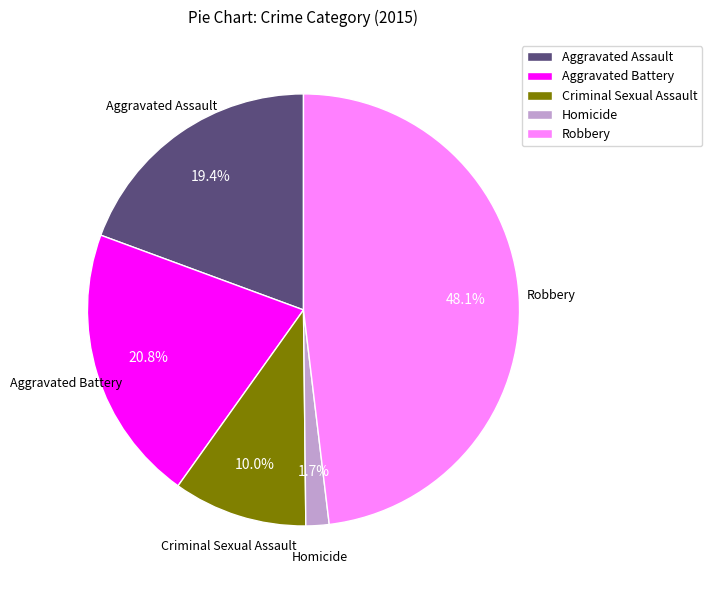

What is the smallest slice in the pie chart?

Homicide